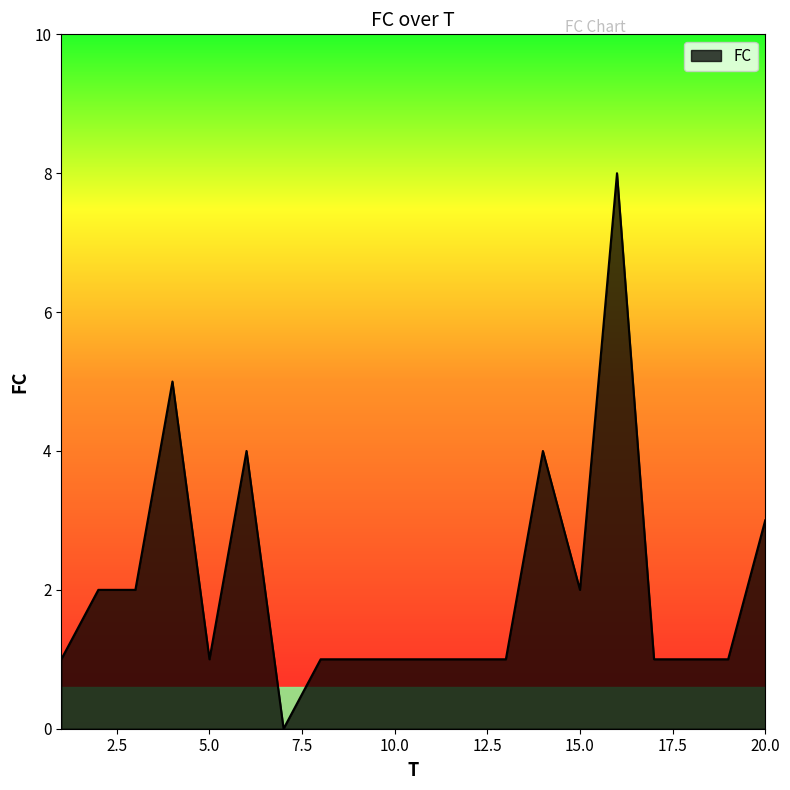

How many lines are shown in the chart?

1